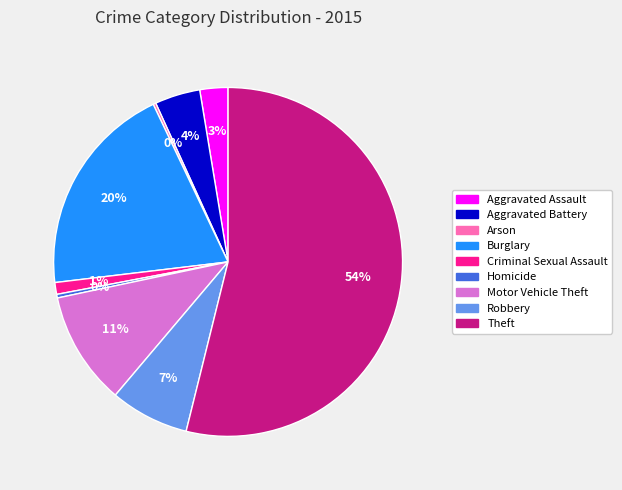

Which slice is the largest?

Theft